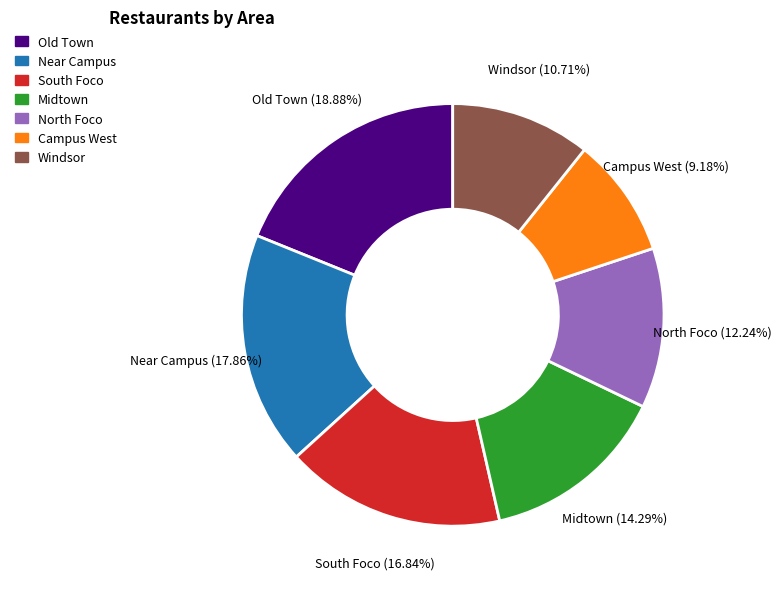

Which category has the smallest portion of the pie?

Campus West